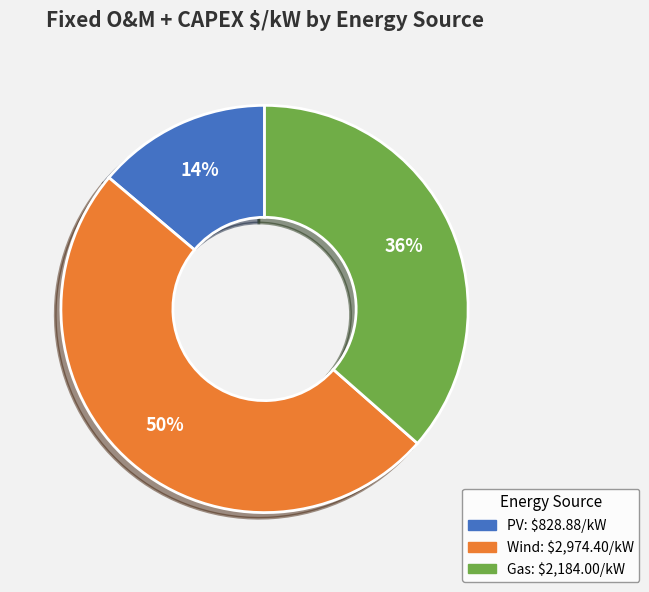

Does Gas account for over 50% of the chart?

No